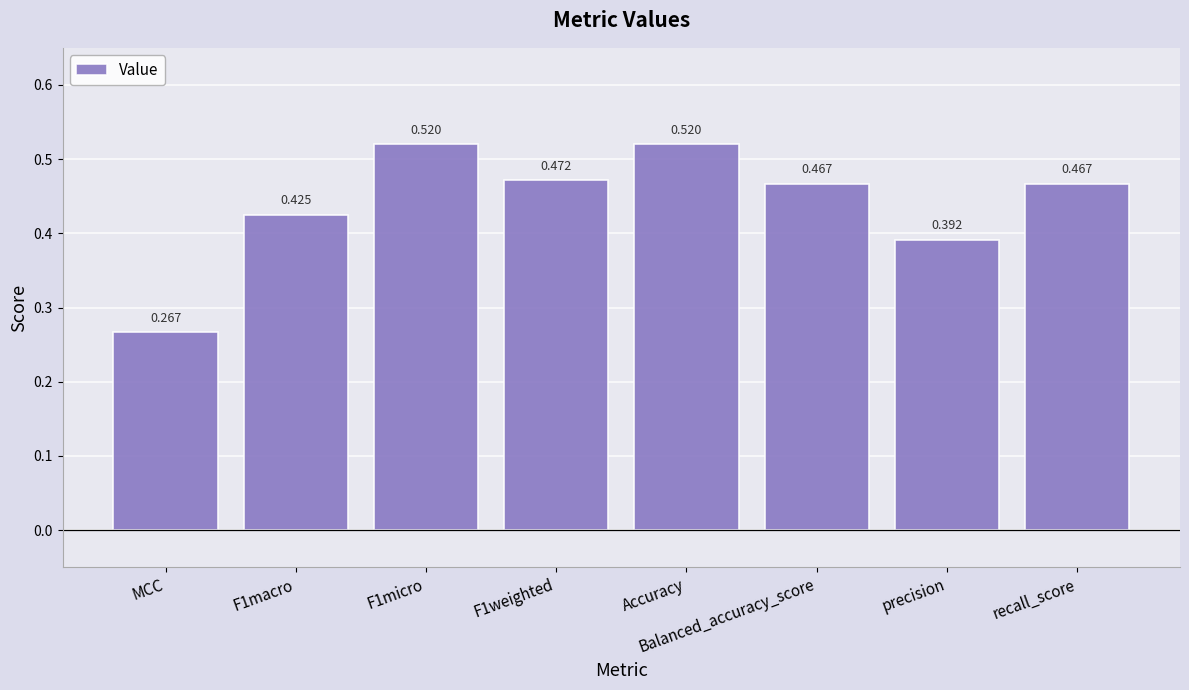

Where is the data nearest to the value 0?

MCC